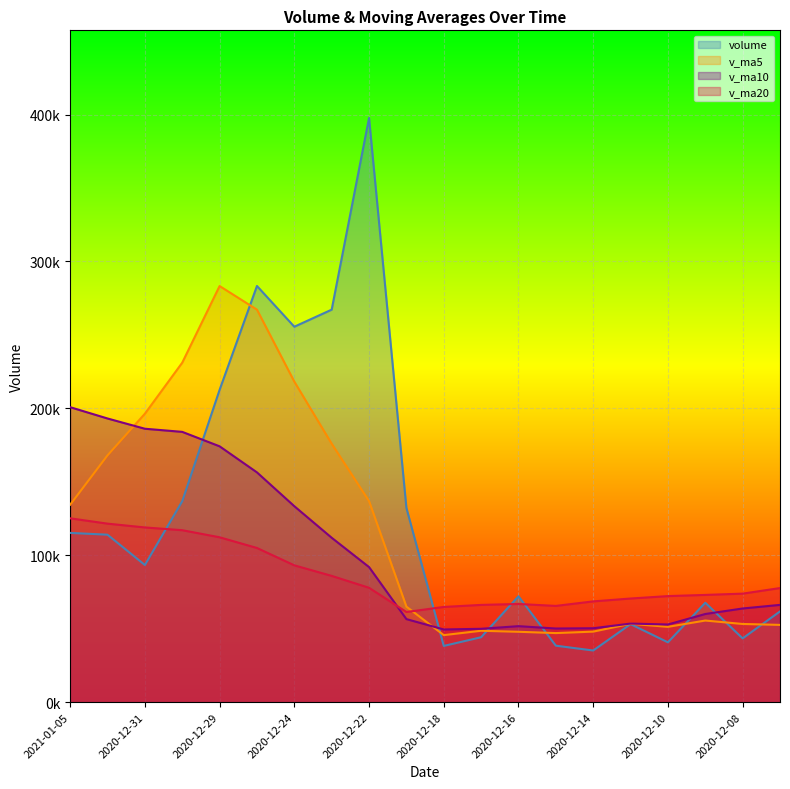

Is it true that volume equals 283268.3 at 2020-12-28?

True